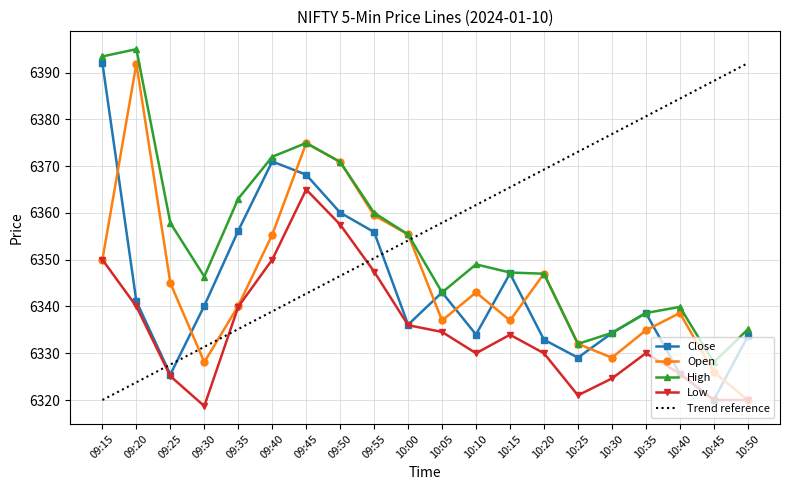

What is the label of the 20th point from the left?

10:50